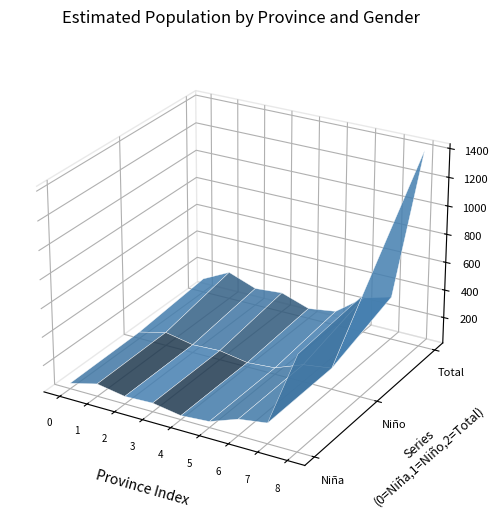

Reading right to left, what are all the values shown in this chart?

N_nina: Total=681021	Sevilla=157904	Málaga=128622	Jaén=56055	Huelva=41852	Granada=74861	Córdoba=67597	Cádiz=101562	Almería=52568
N_nino: Total=722700	Sevilla=164058	Málaga=135655	Jaén=59732	Huelva=44843	Granada=79111	Córdoba=70327	Cádiz=108757	Almería=60217
N_total: Total=1403721	Sevilla=321962	Málaga=264277	Jaén=115787	Huelva=86695	Granada=153972	Córdoba=137924	Cádiz=210319	Almería=112785